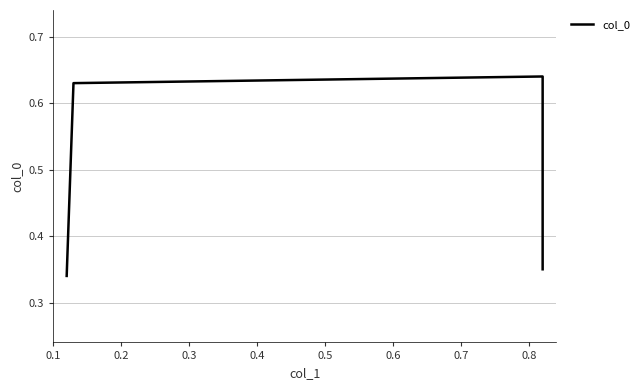

What is the value of the 3rd point from the left?

0.6